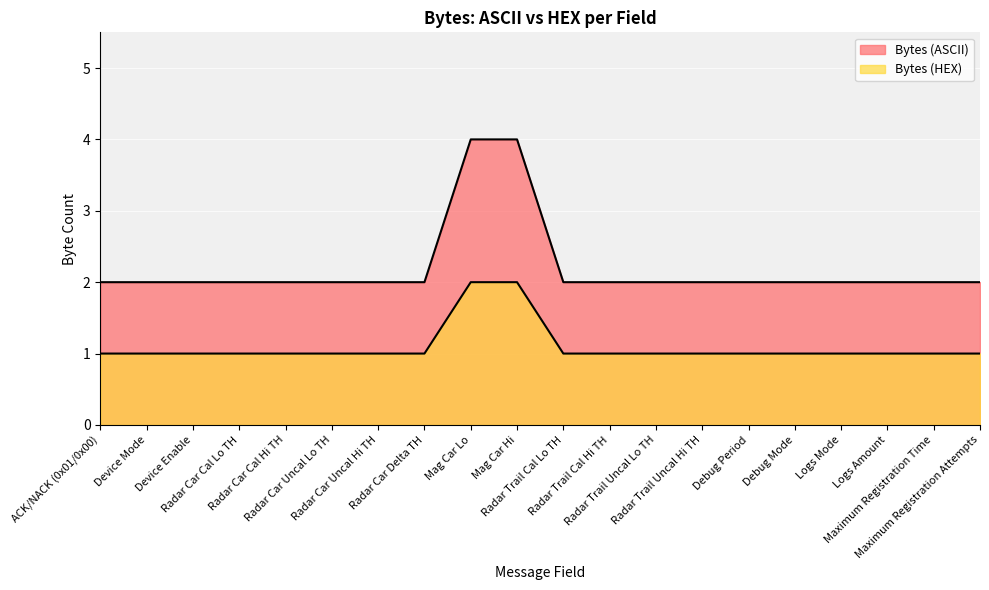

What is the total value across all series at Maximum Registration Time?

3